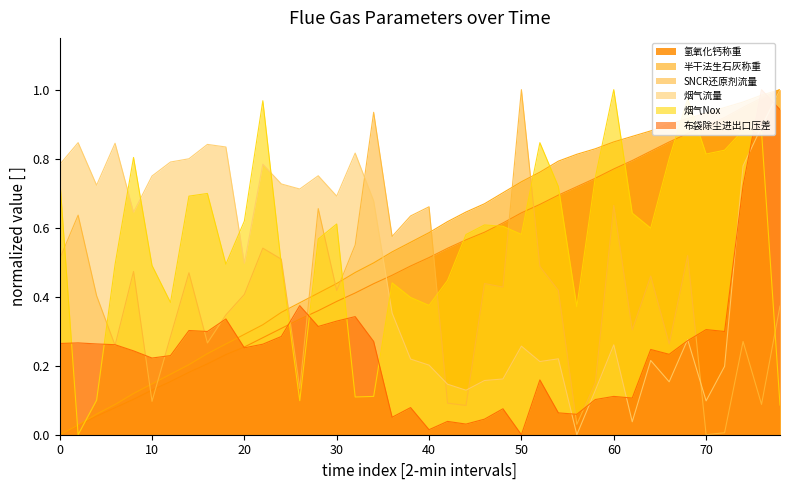

Does the chart have visible grid lines?

No